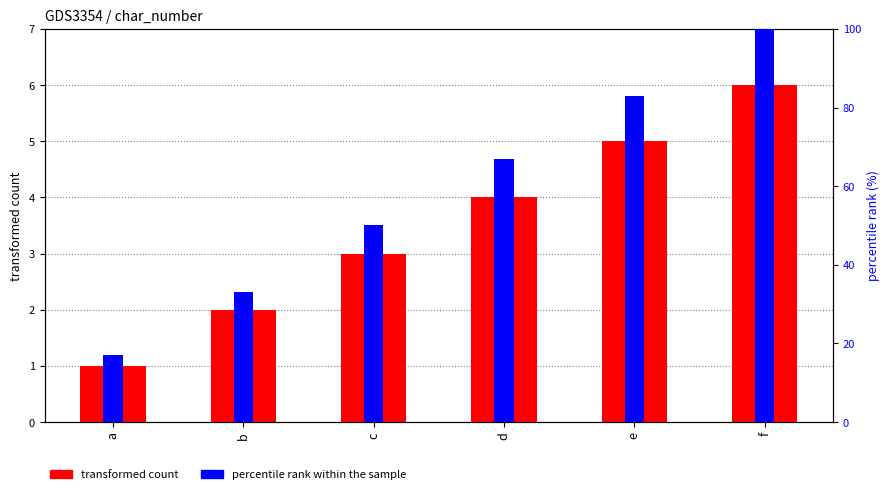

Rank the categories by percentile rank within the sample value from lowest to highest.

a, b, c, d, e, f